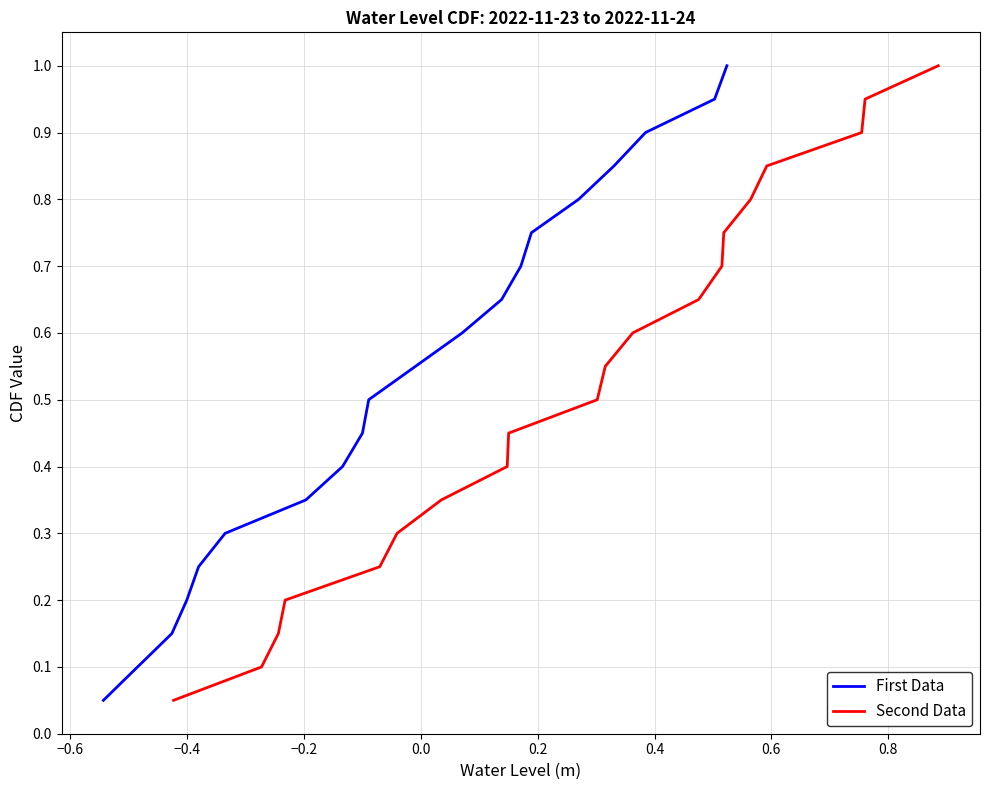

Reading right to left, transcribe all the data shown in this chart.

First Data: 1.0	0.9	0.9	0.8	0.8	0.8	0.7	0.7	0.6	0.6	0.5	0.5	0.4	0.3	0.3	0.2	0.2	0.1	0.1	0.1
Second Data: 1.0	0.9	0.9	0.8	0.8	0.8	0.7	0.7	0.6	0.6	0.5	0.5	0.4	0.3	0.3	0.2	0.2	0.1	0.1	0.1